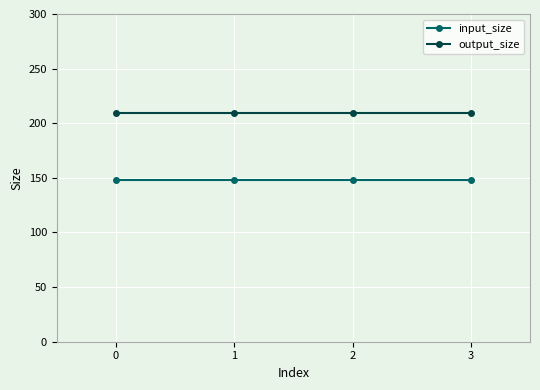

How many distinct data groups are displayed?

2